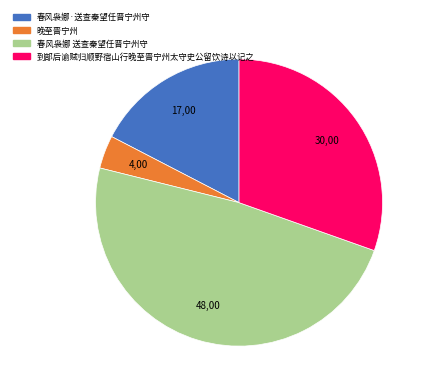

Count the number of slices in the pie.

4